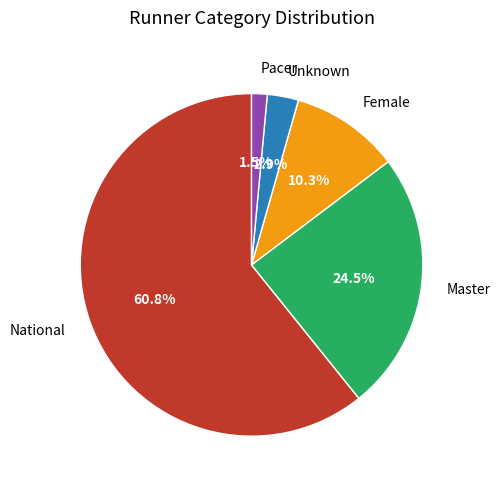

Which slice represents more than half of the pie?

National